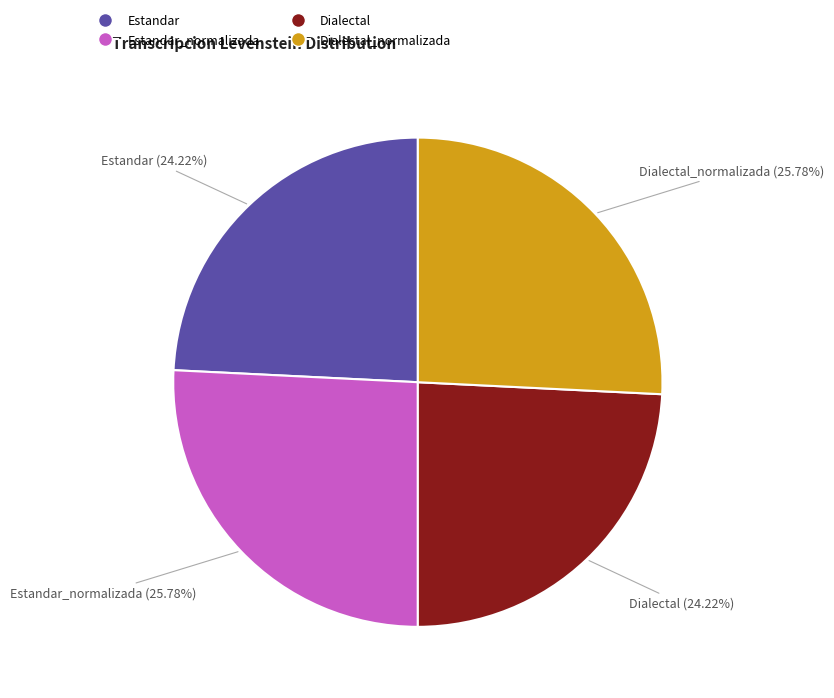

What percentage is NOT represented by Dialectal_normalizada?

74.2%